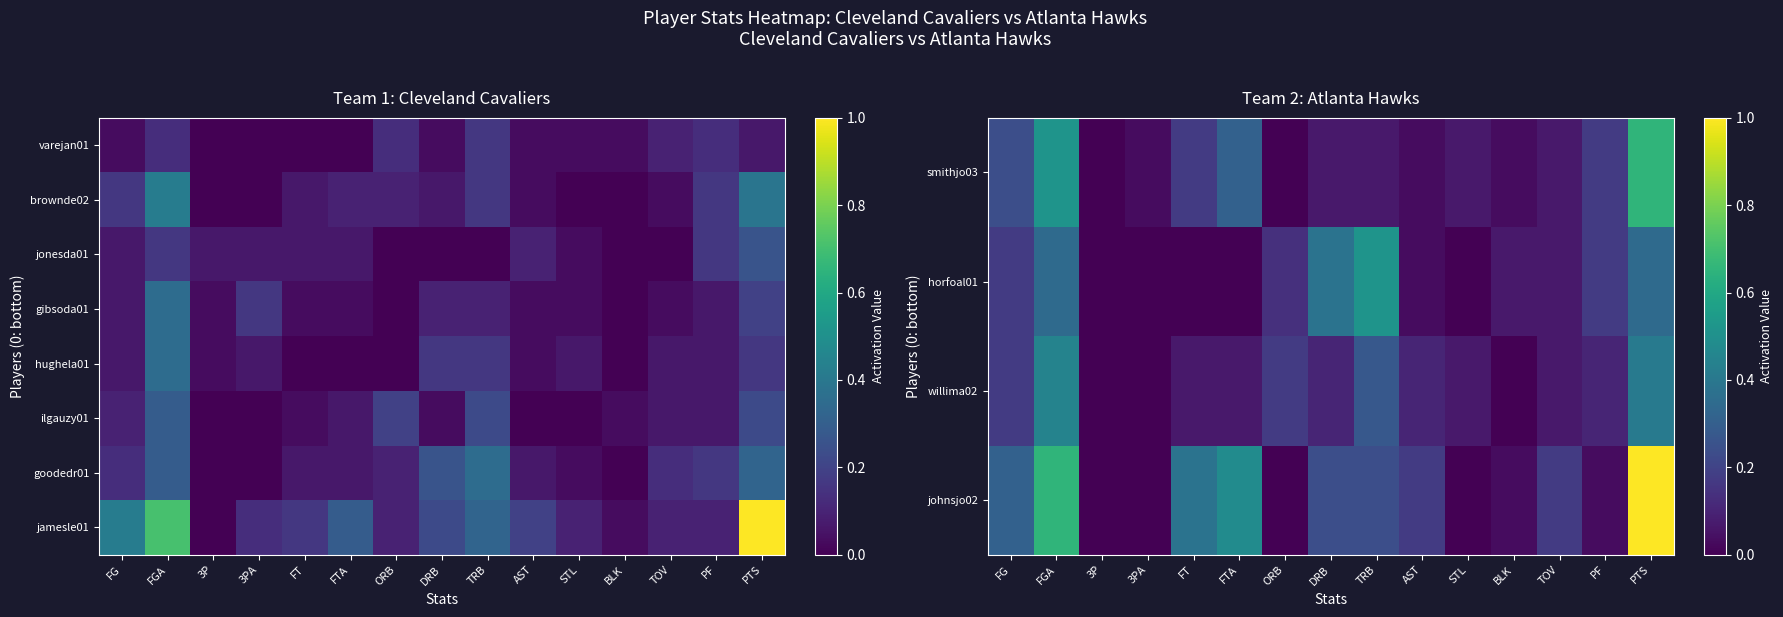

What is the sum of all horfoal01 values?

2.2